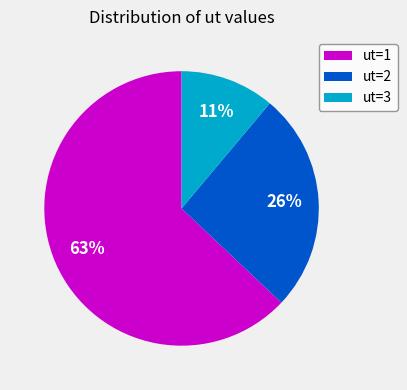

Rank the categories by value from highest to lowest.

ut=1, ut=2, ut=3